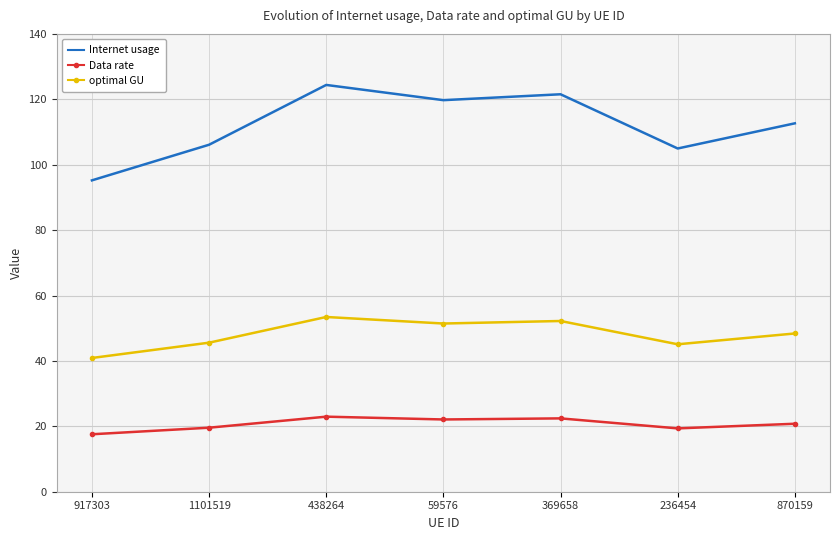

Which series has the largest range (max minus min)?

Internet usage